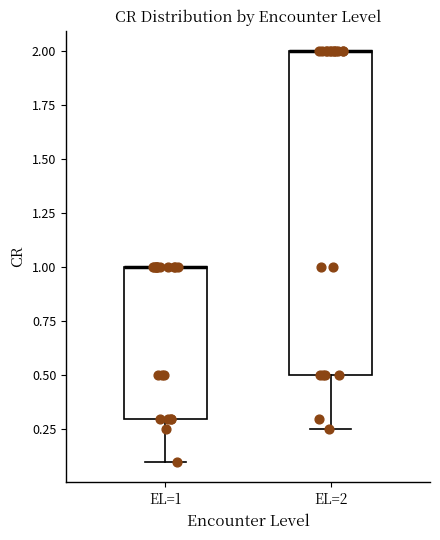

Where is the lower edge of the box for EL=2 on the y-axis? The values are not printed on the chart, so give them approximately, as read against the axis.

0.50